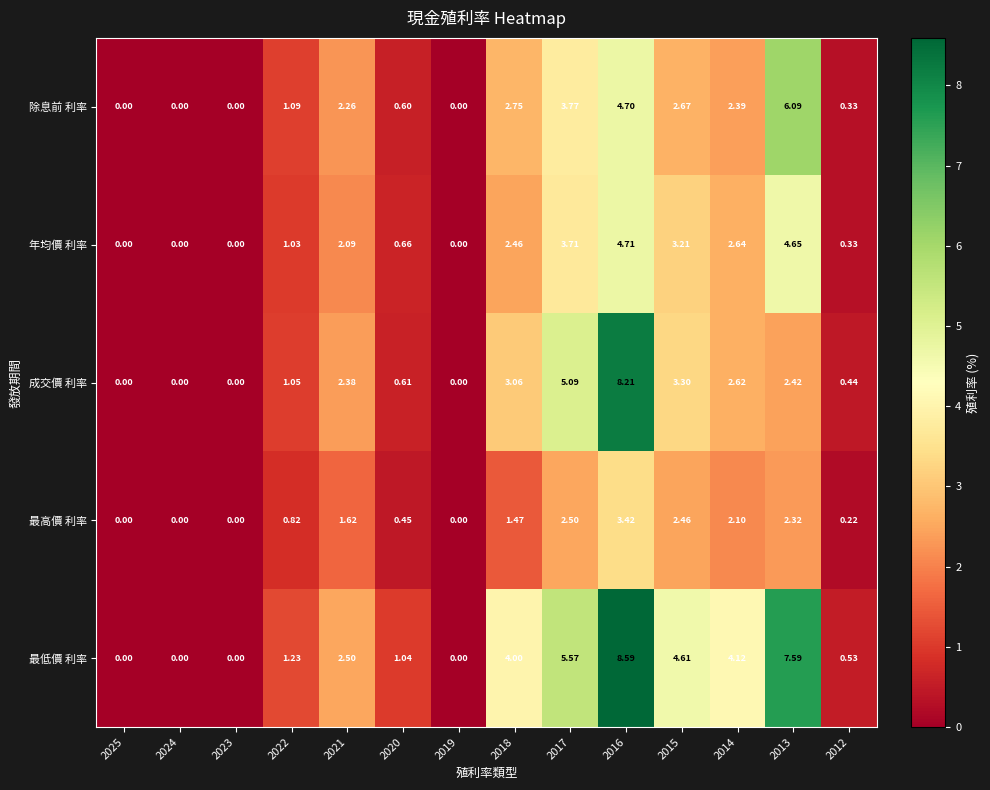

Which series has the largest range (max minus min)?

最低價 利率